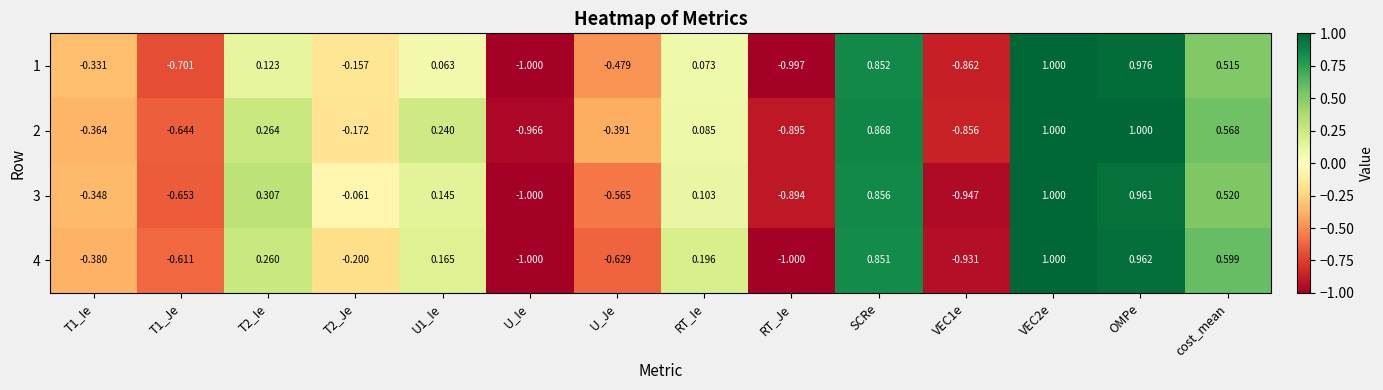

Is the value of 1 at T2_Ie greater than the value of 4 at T2_Je?

Yes